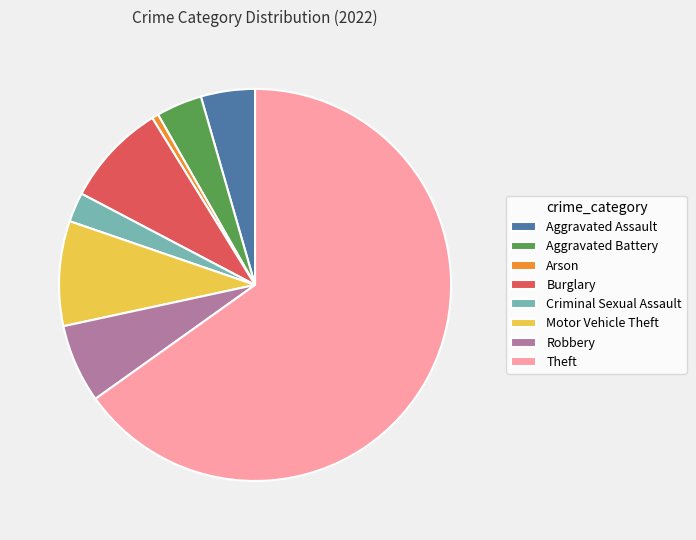

Count the number of slices in the pie.

8